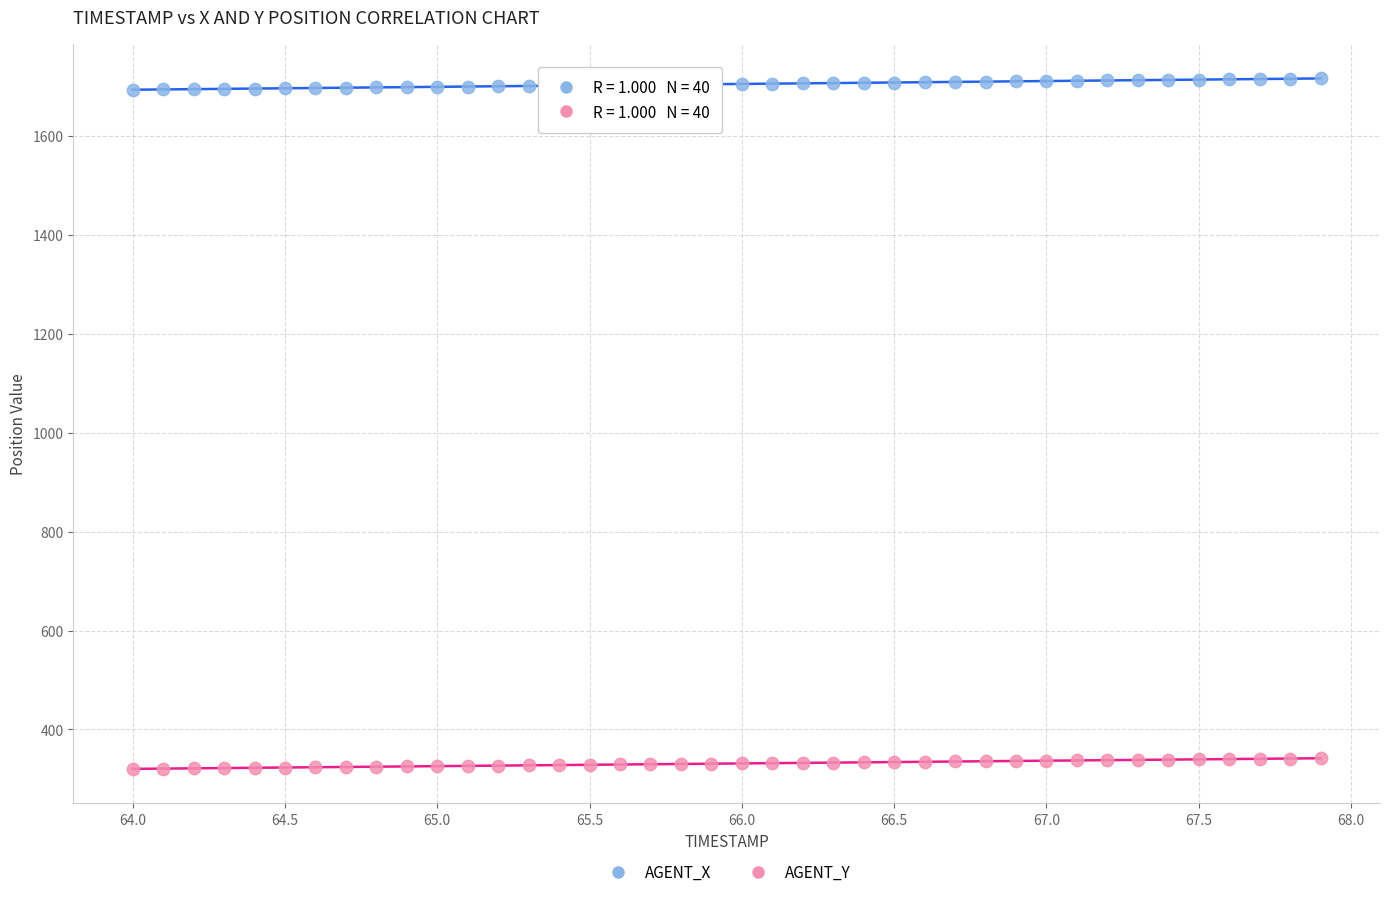

What is the X range (max minus min) for the scatter plot?

3.9